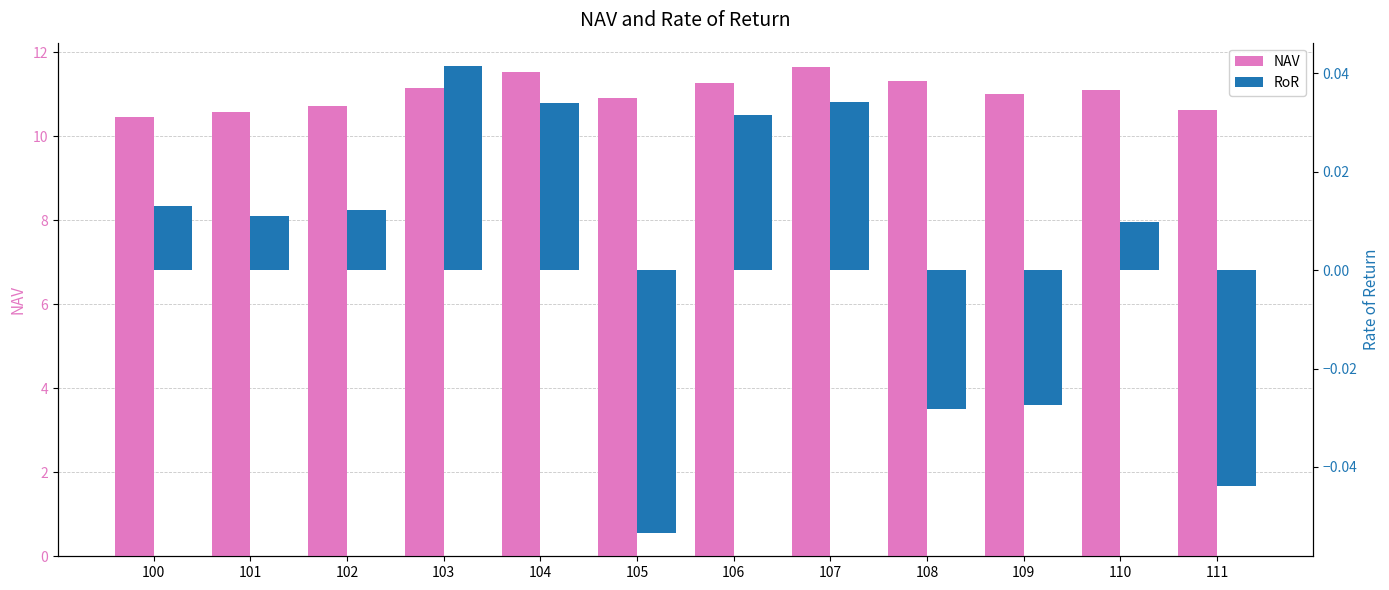

Which series has the widest spread of values?

NAV